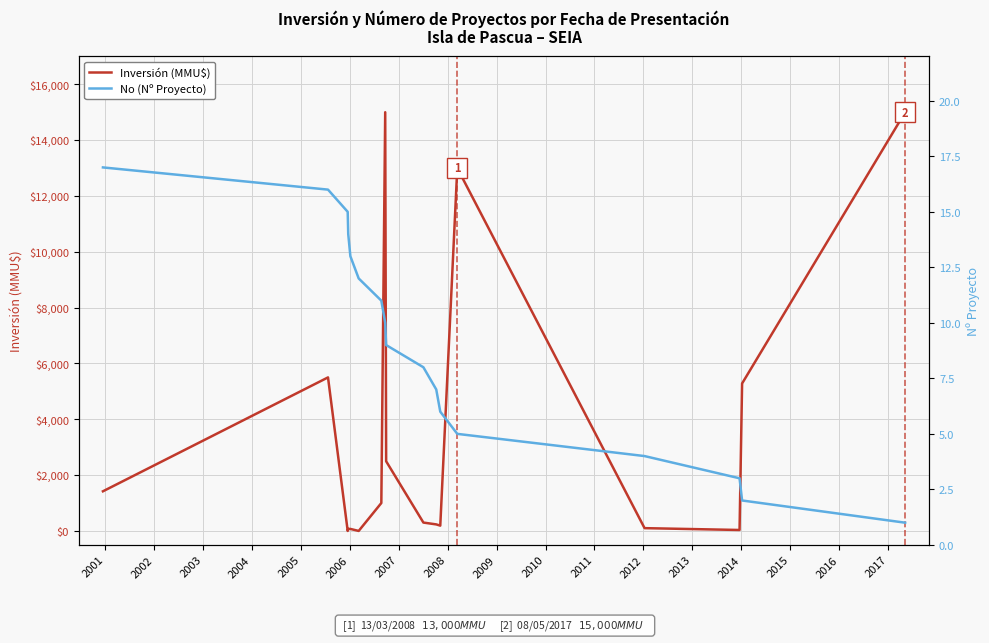

What is the value of the Inversión (MMU$) point at the 8th from the left?

15000